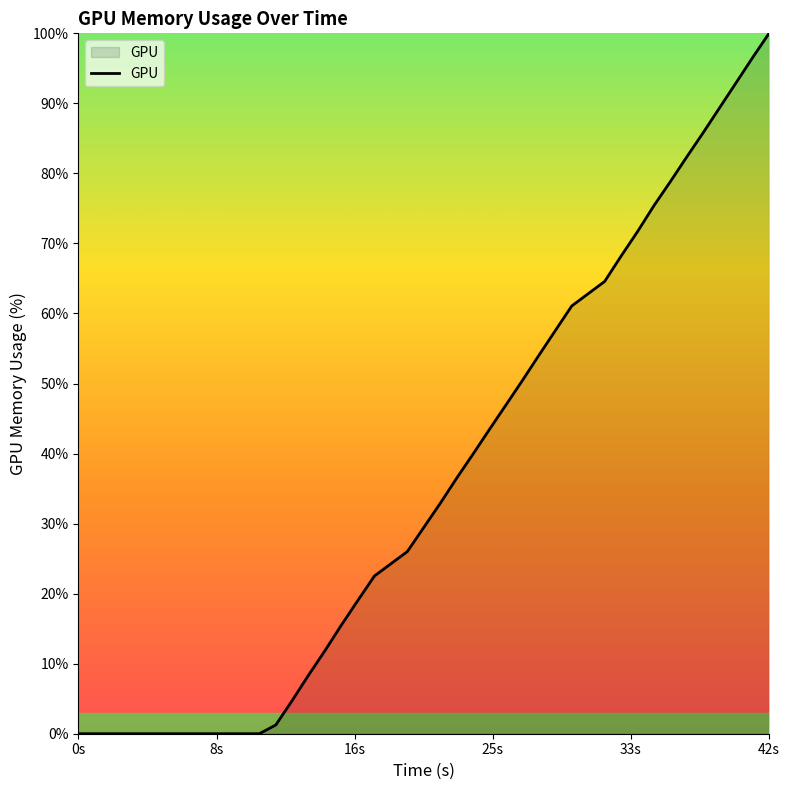

What is the difference between the maximum and minimum values?

100.0